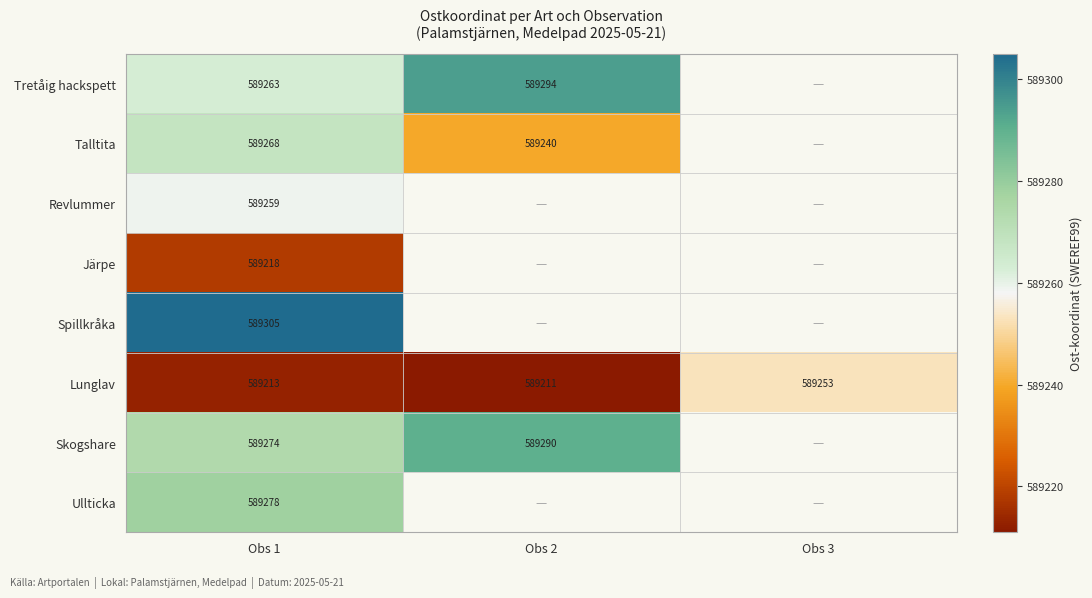

List the labels in order of Lunglav value, largest first.

Obs 3, Obs 1, Obs 2